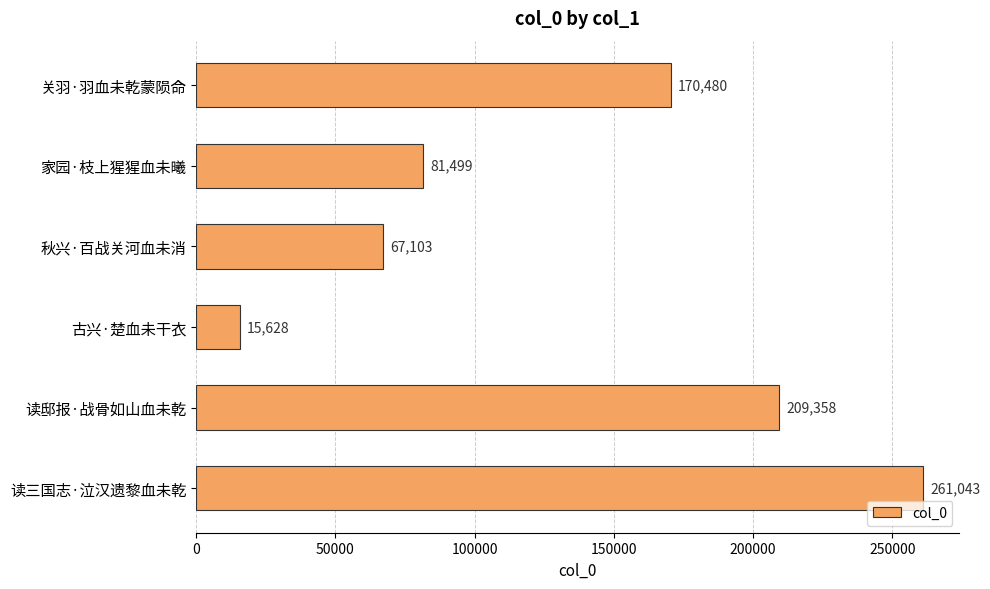

Which label corresponds to the smallest value in the chart?

古兴·楚血未干衣